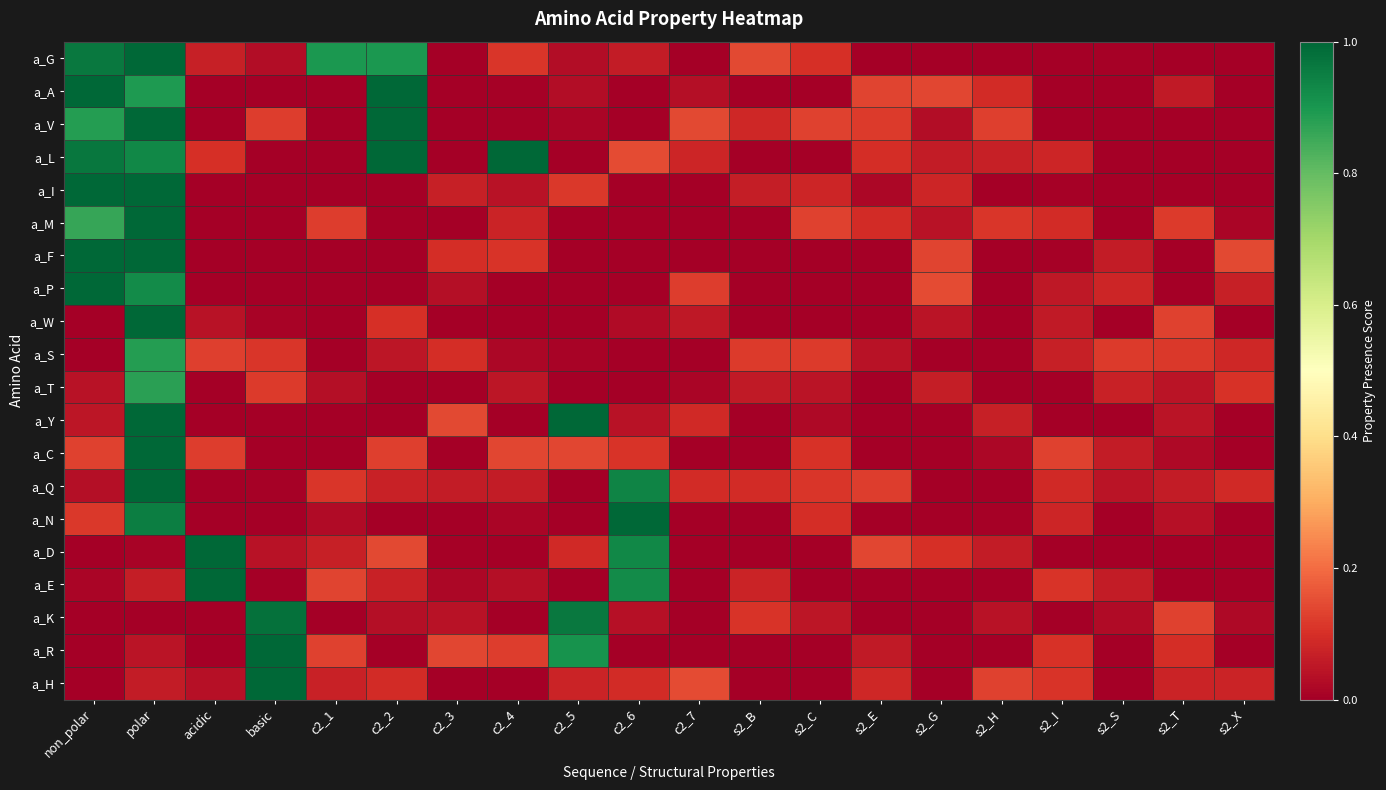

What is the difference between the highest and lowest values at s2_S?

0.1